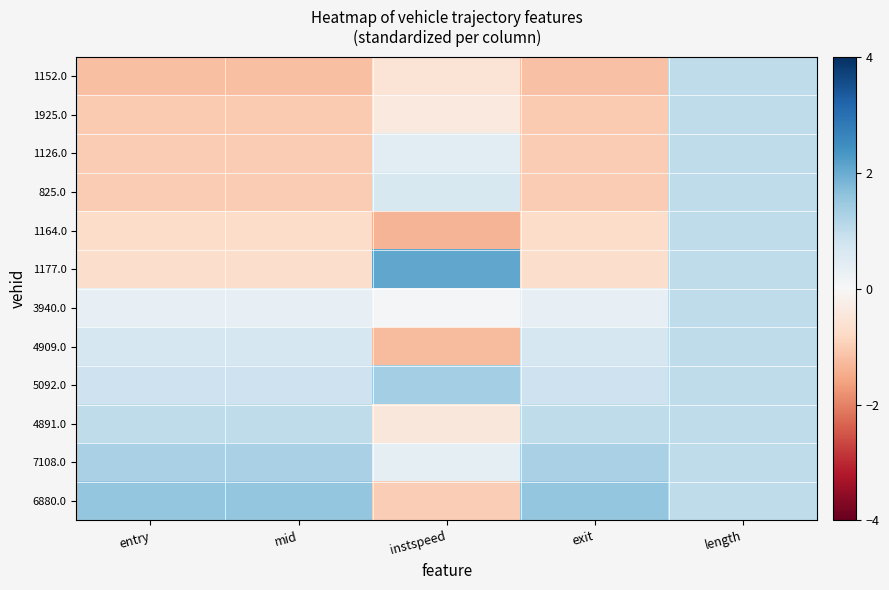

How many categories are shown in the chart?

5